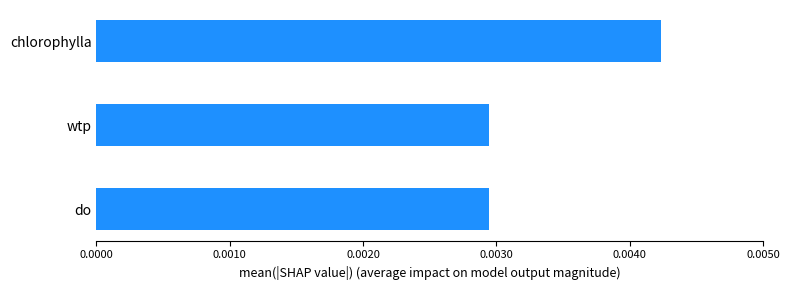

How many values are between 0 and 1?

3